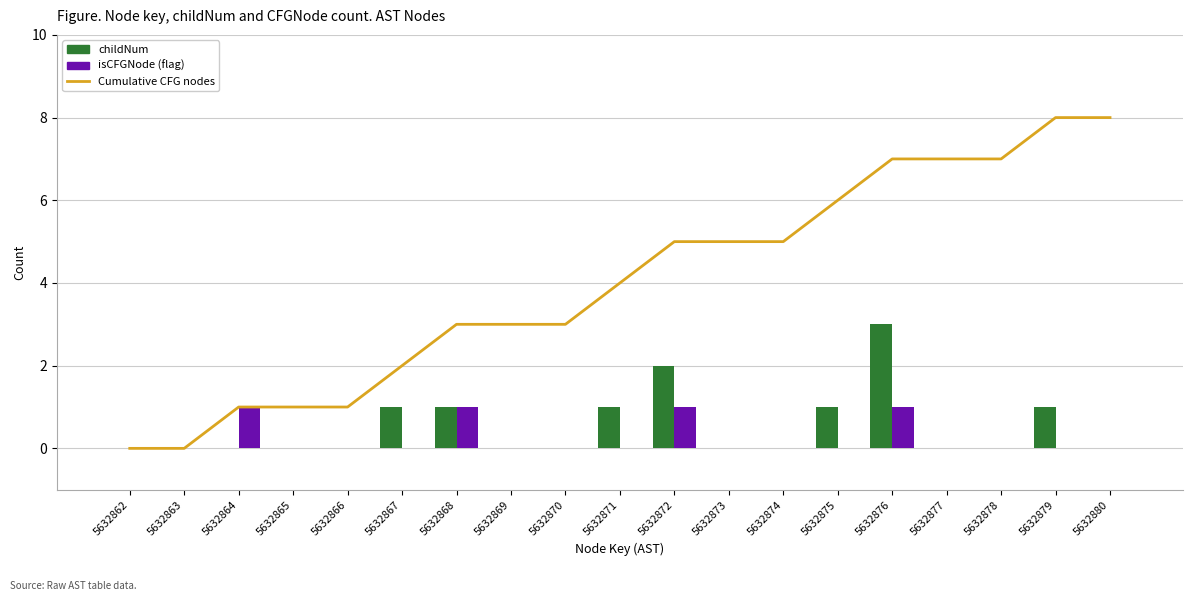

What is the value of the childNum bar at the 6th from the left?

1